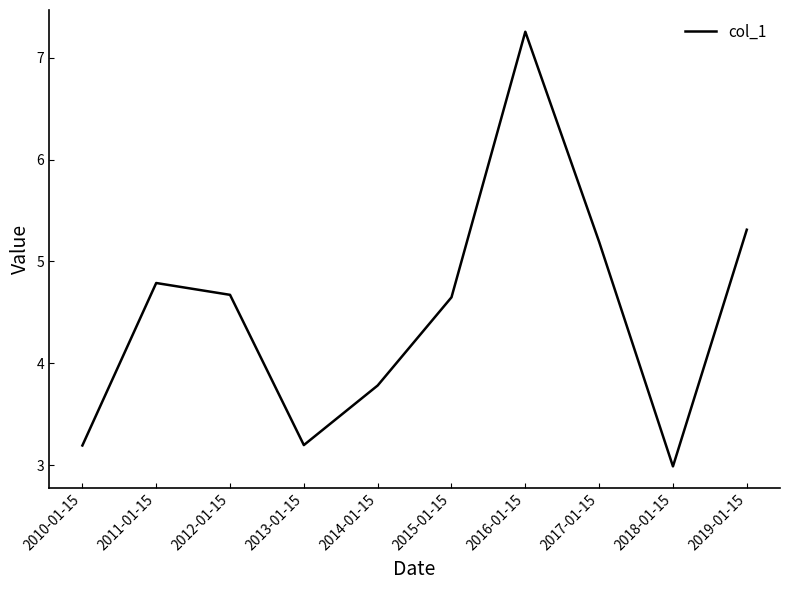

What is the maximum value shown in the chart?

7.3